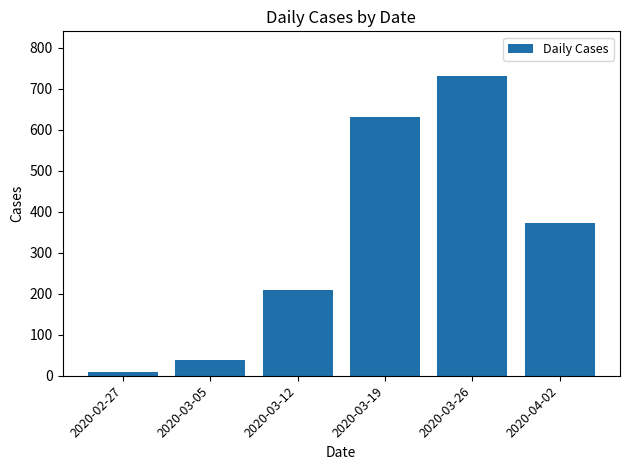

Which category has the lowest value across all series?

2020-02-27